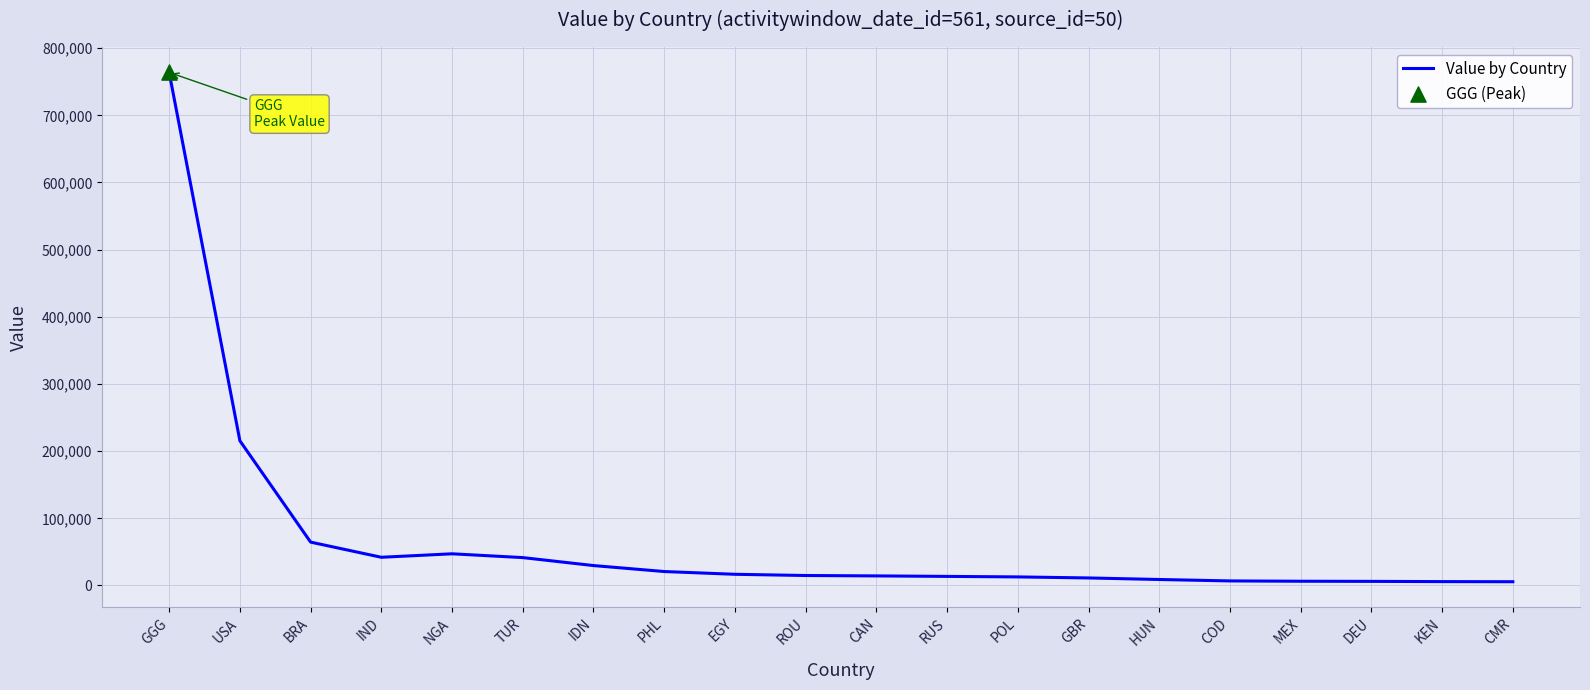

What is the change in value from NGA to COD?

-40380